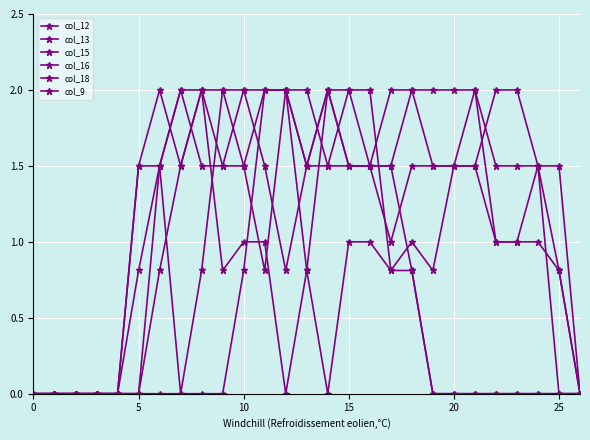

How many data points in col_16 are less than 1?

13